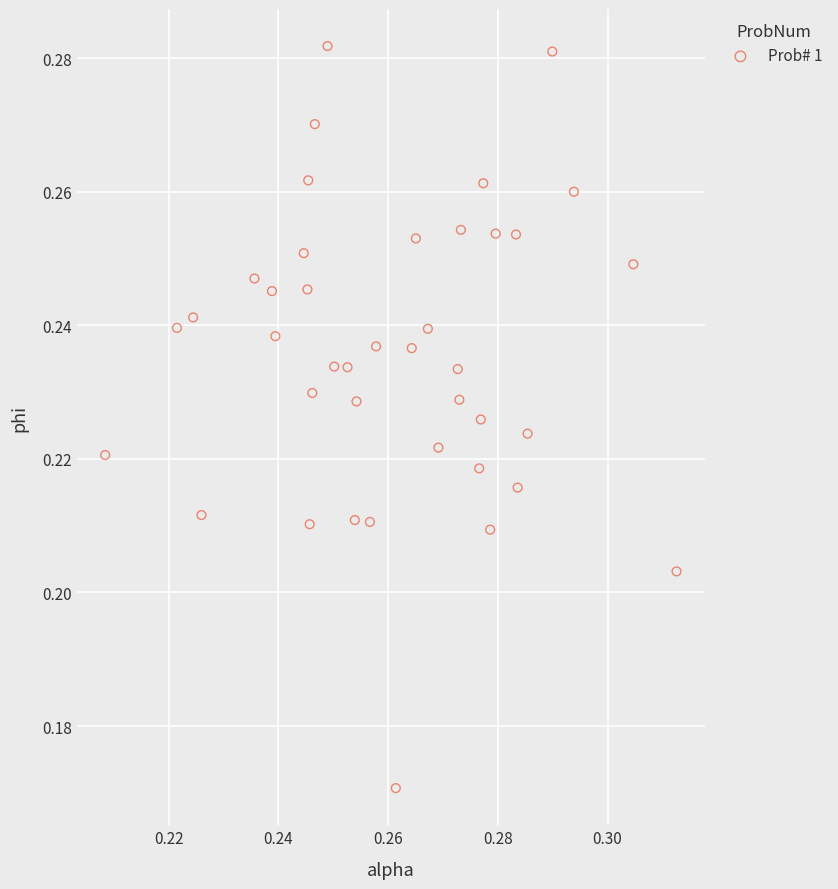

How many points are shown in the scatter plot?

40